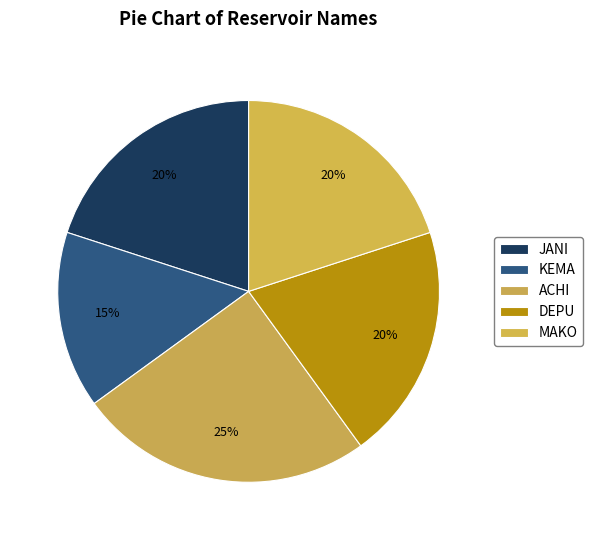

Does any single category account for the majority?

No